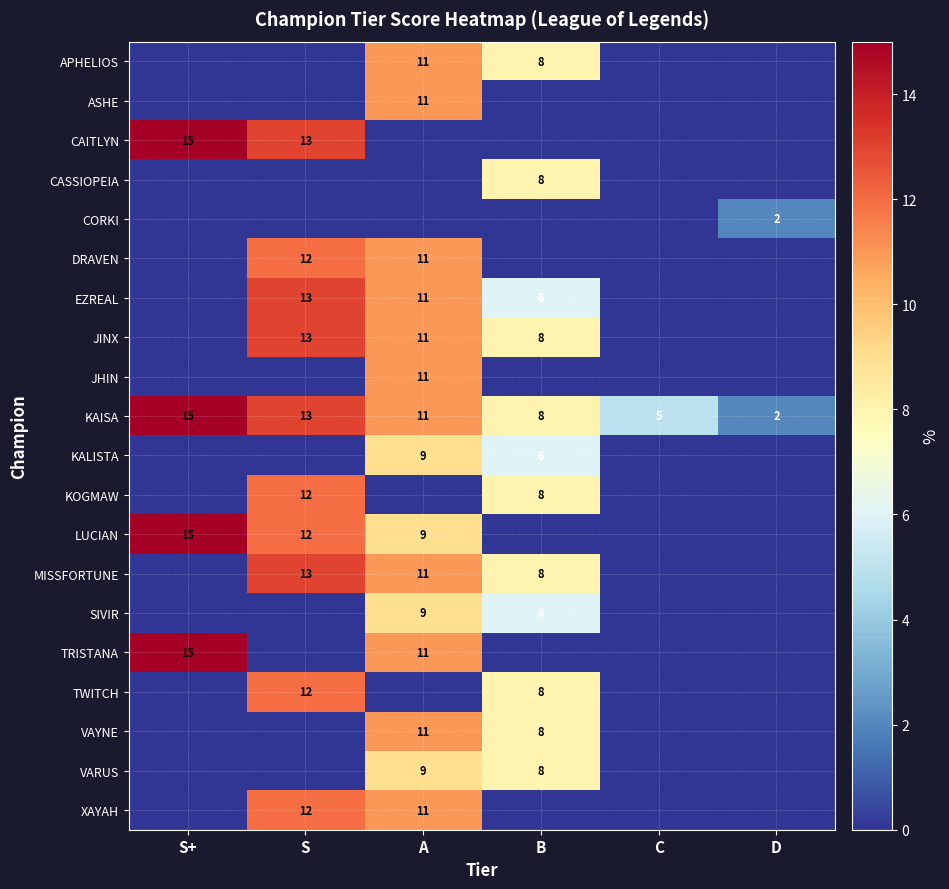

At how many categories does at least one series exceed 10?

3